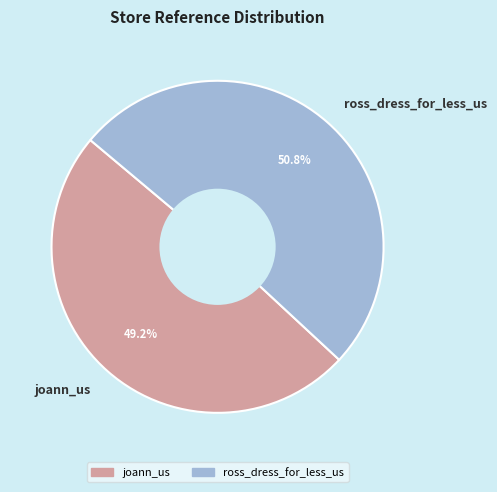

To the nearest percent, what portion does ross_dress_for_less_us represent?

51%